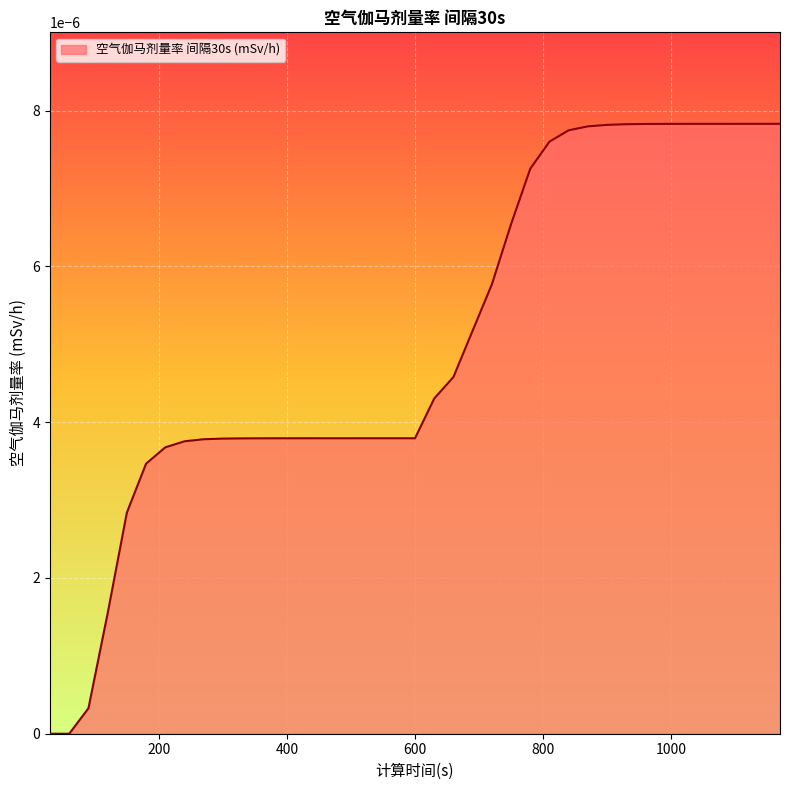

Does the chart have visible grid lines?

Yes